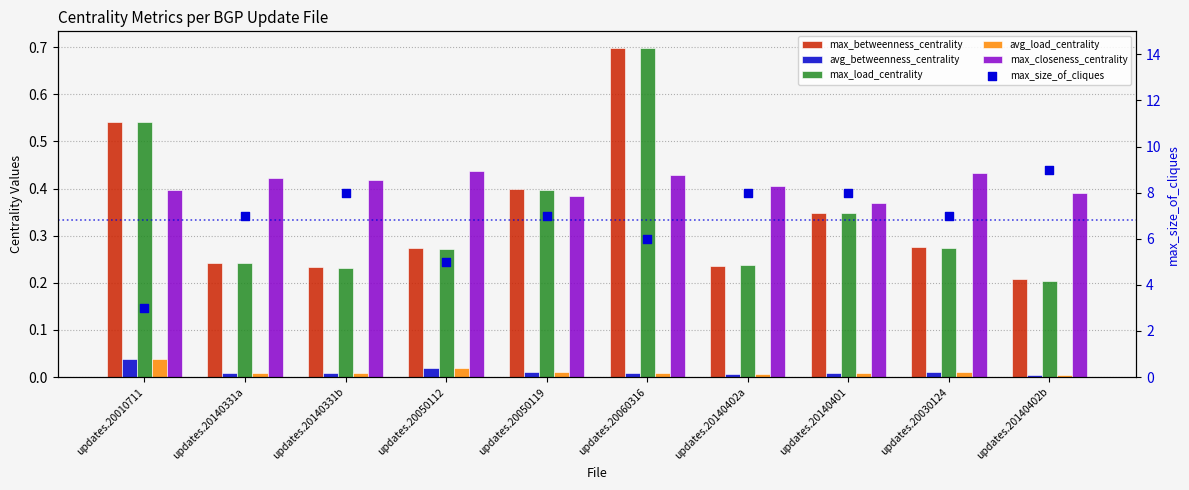

Which series has the largest total across all categories?

max_size_of_cliques